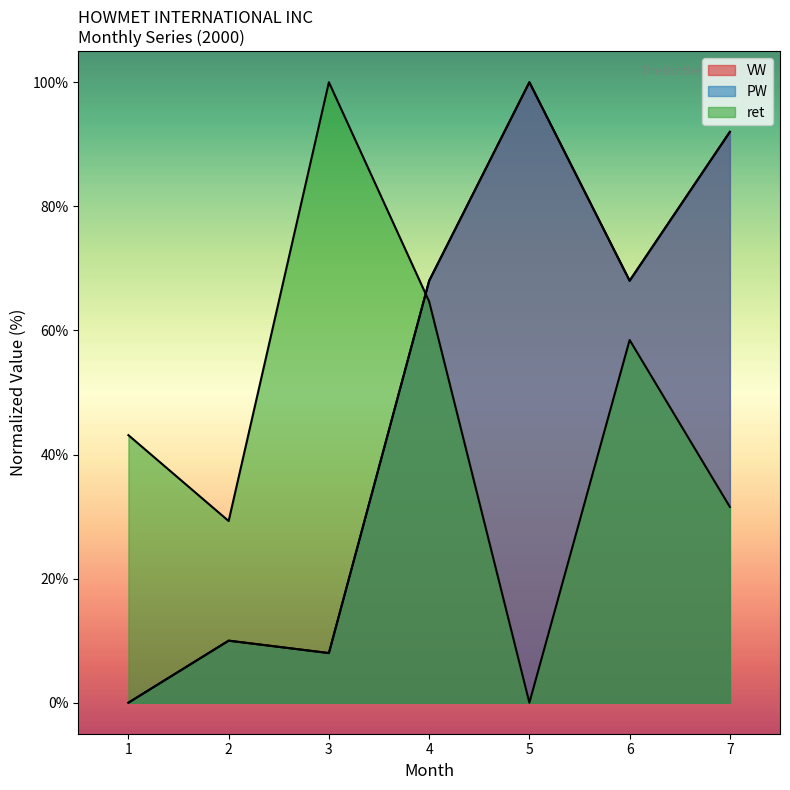

Reading left to right, what are all the values shown in this chart?

VW: 0.0	10.0	8.0	68.0	100.0	68.0	92.0
PW: 0.0	10.0	8.0	68.0	100.0	68.0	92.0
ret: 43.1	29.3	100.0	64.7	0.0	58.5	31.6